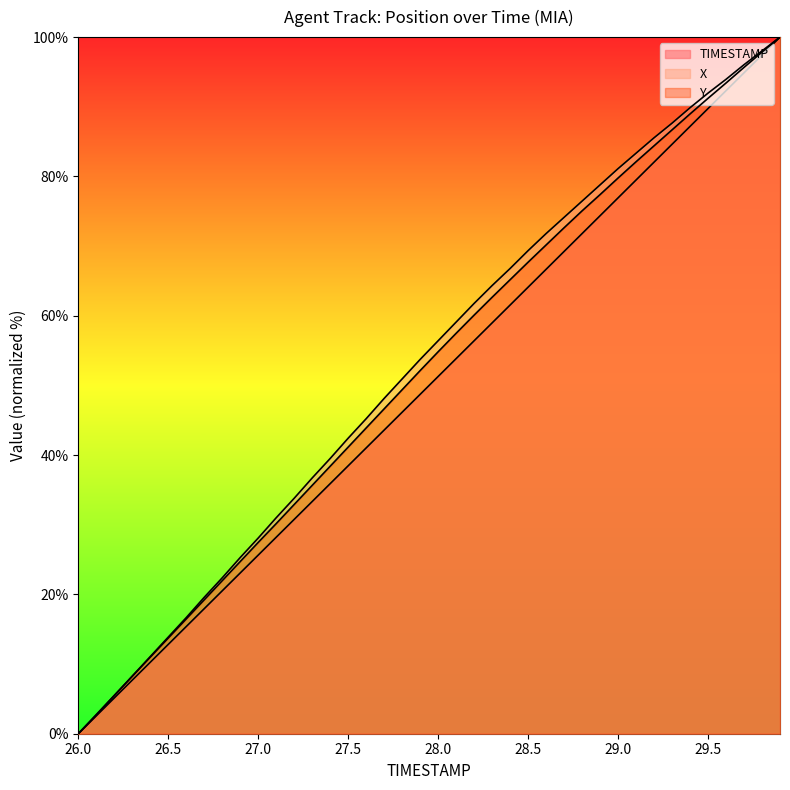

How many lines are shown in the chart?

3